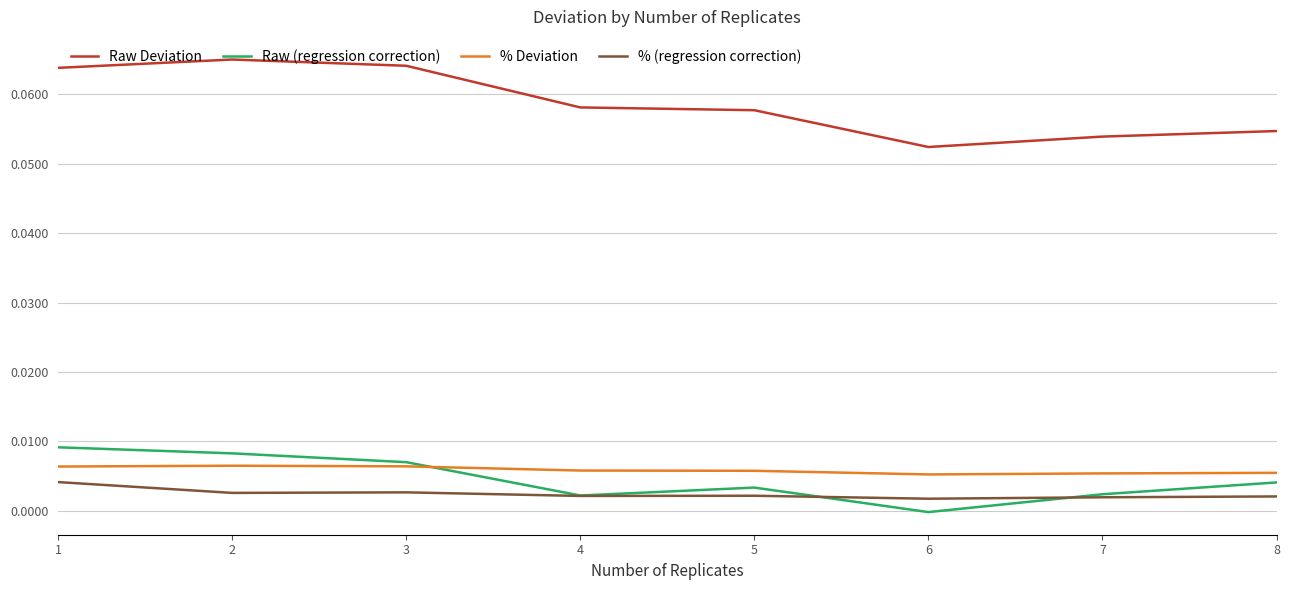

True or false: % Deviation and % (regression correction) intersect in this chart.

False